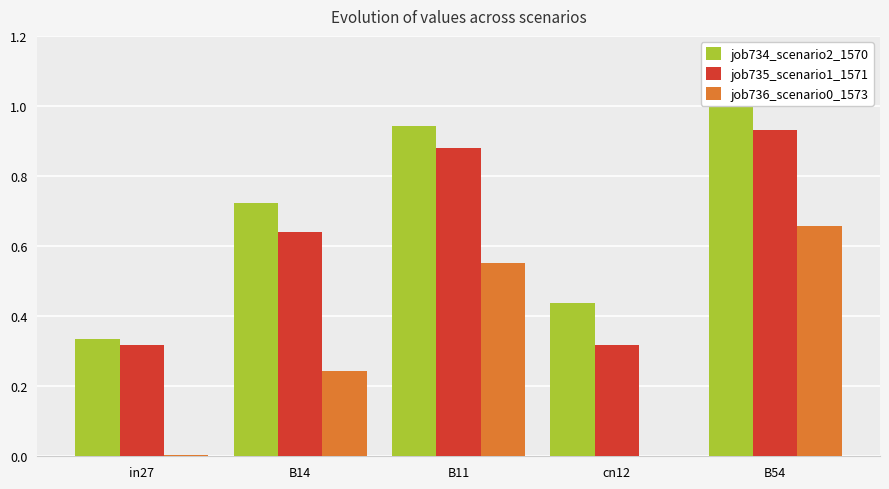

Between B14 and B11, which is larger?

B11